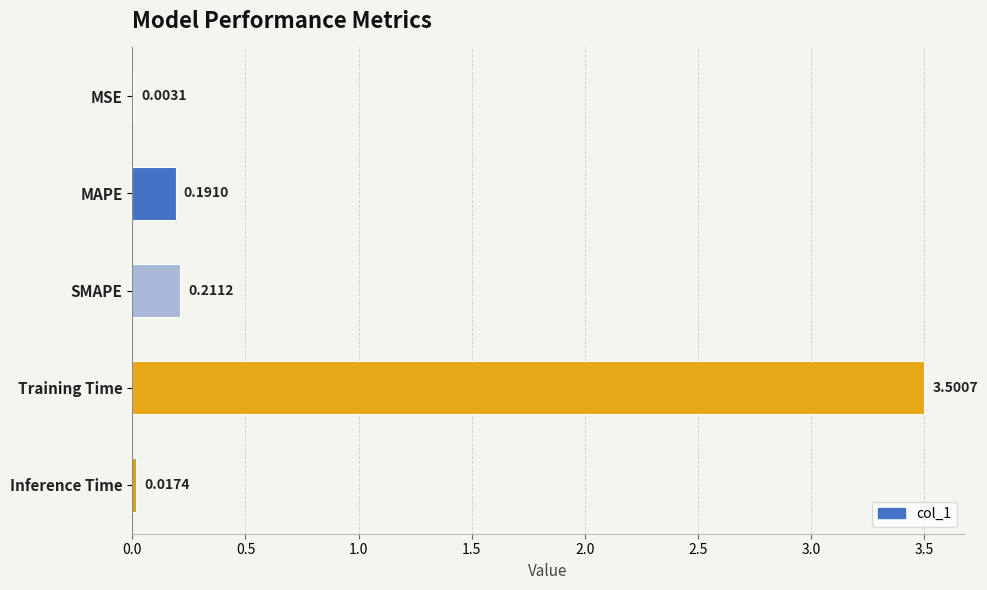

What is the sum of all values?

3.9